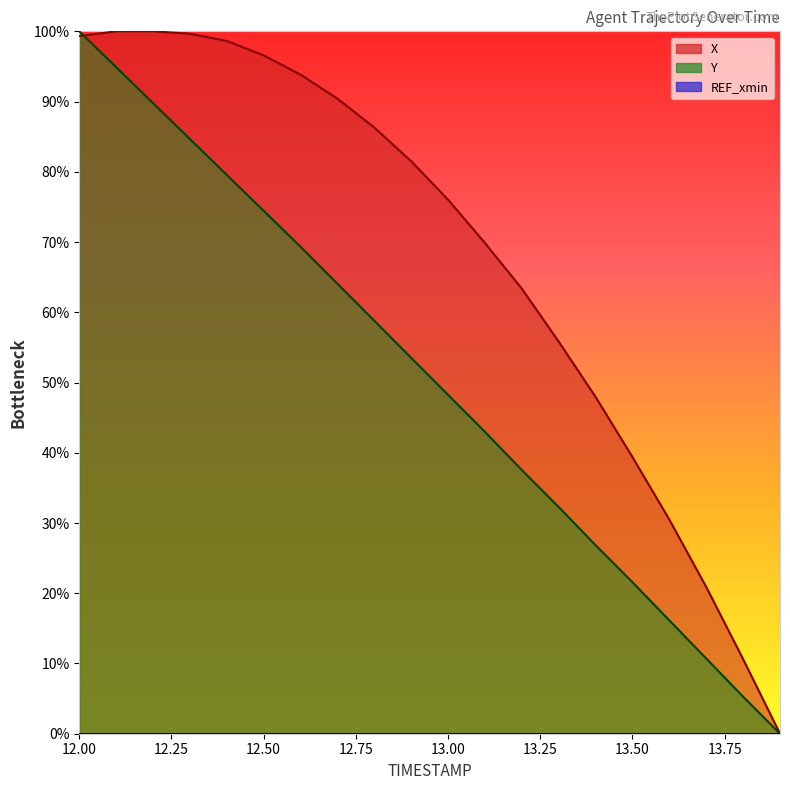

What is the total value across all series at 12.8?

145.1